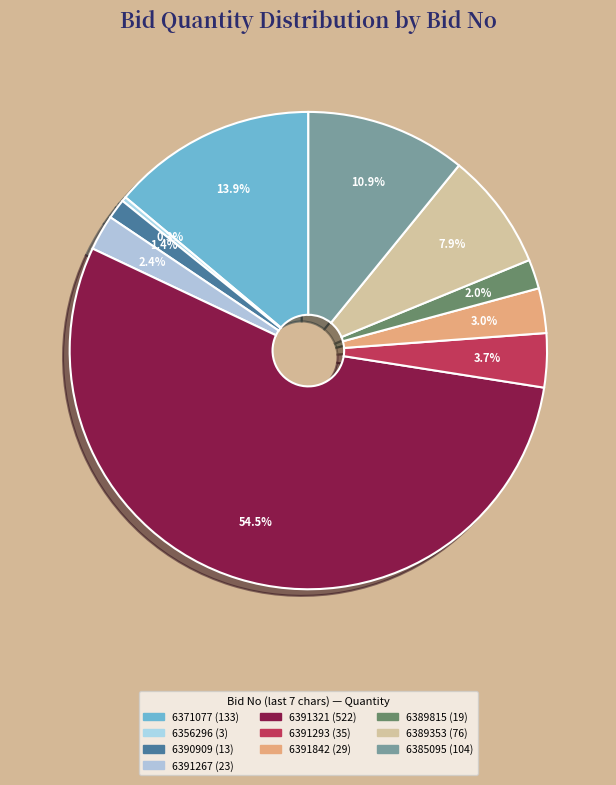

Is there any slice that represents more than half of the pie?

Yes